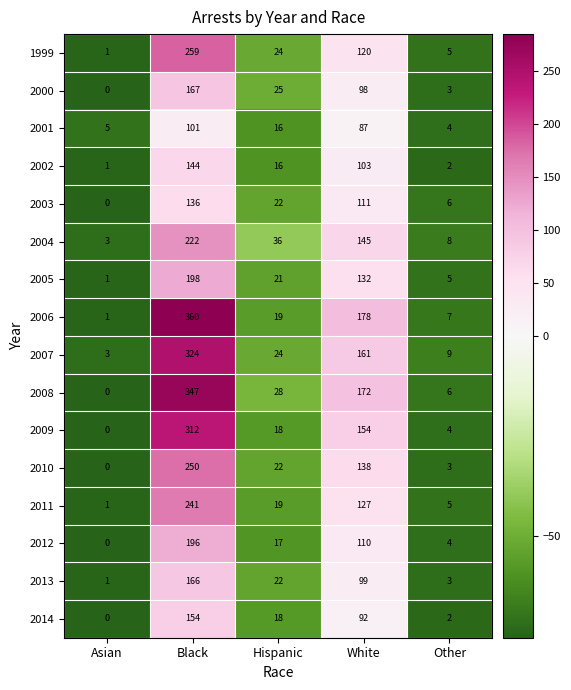

The 2014 series shows 94 at Asian. True or false?

False